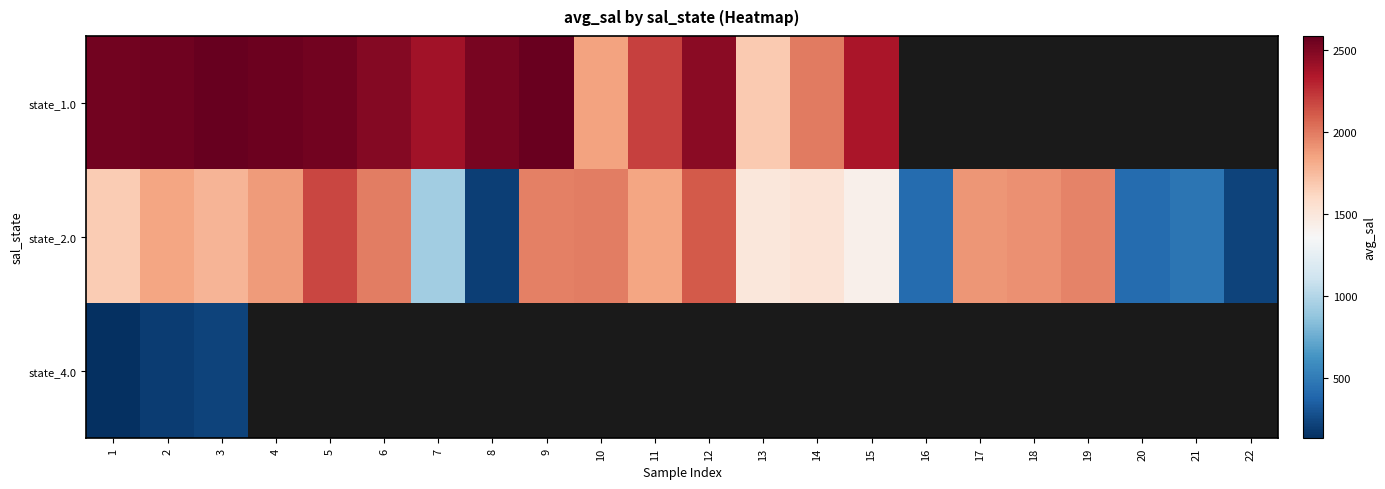

What is the minimum value shown in the chart?

135.1